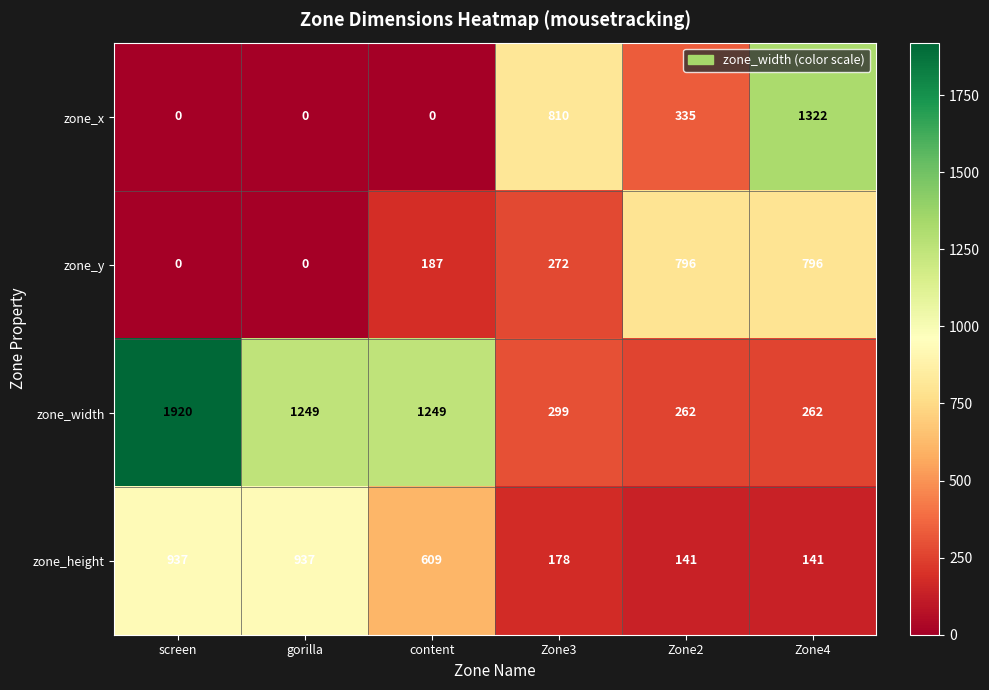

What is the average value of the zone_x series?

411